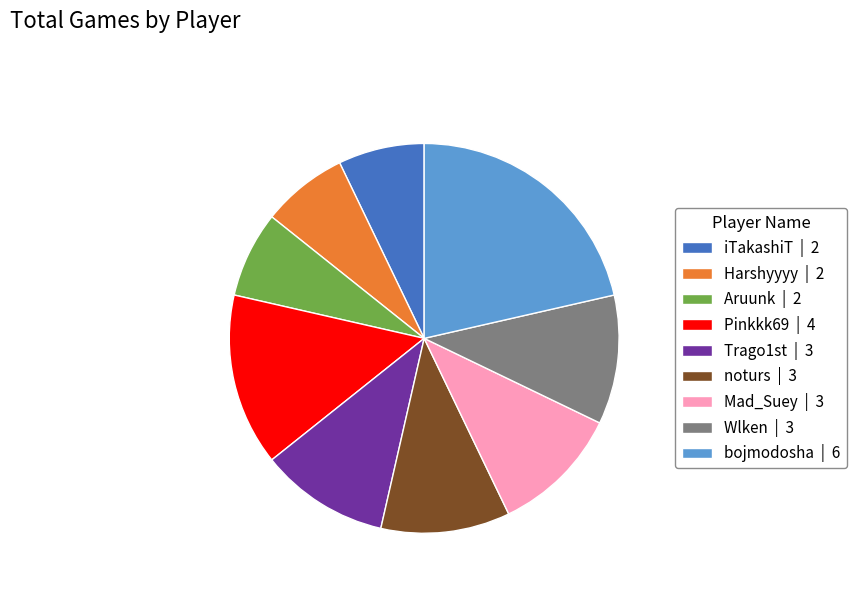

What is the ratio of the value at Trago1st to the value at iTakashiT?

1.5